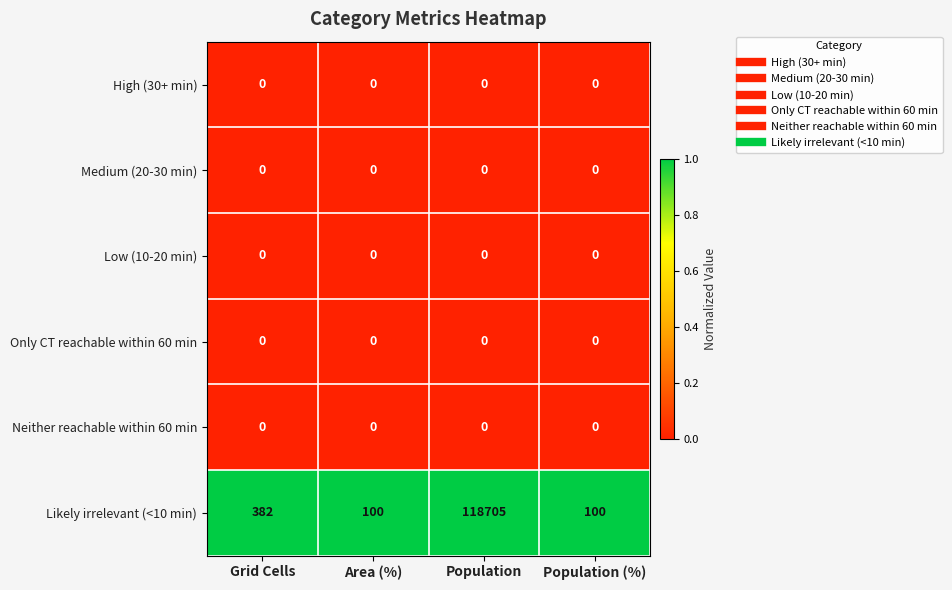

At which category is the sum across all series the highest?

Population